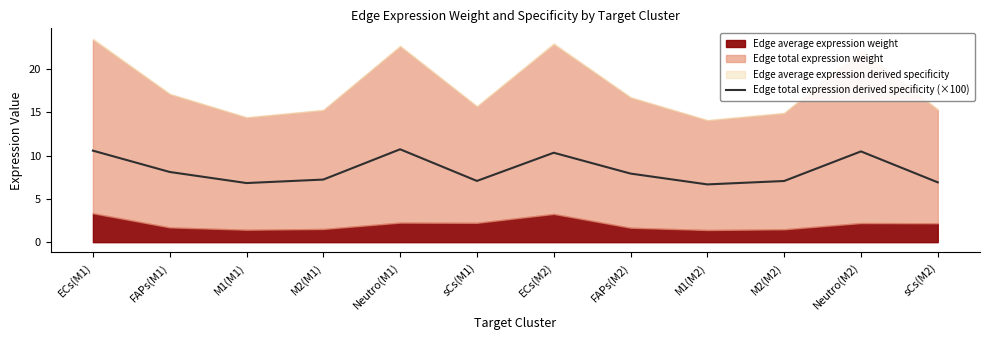

What is the sum of all values?

100.0